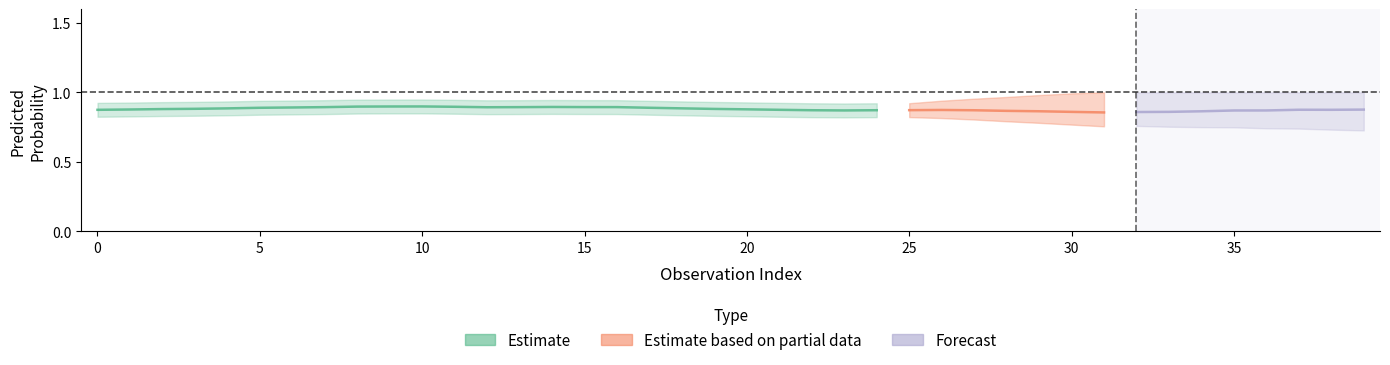

True or false: y_test_prob has a value of 0.9 at 28.

True